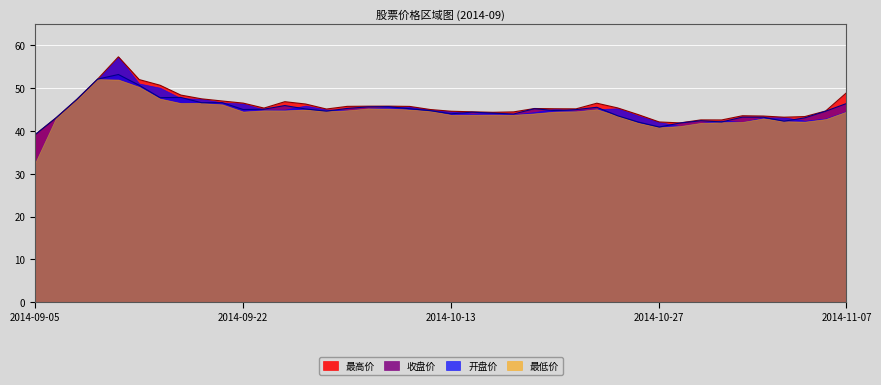

Which series has the widest spread of values?

开盘价